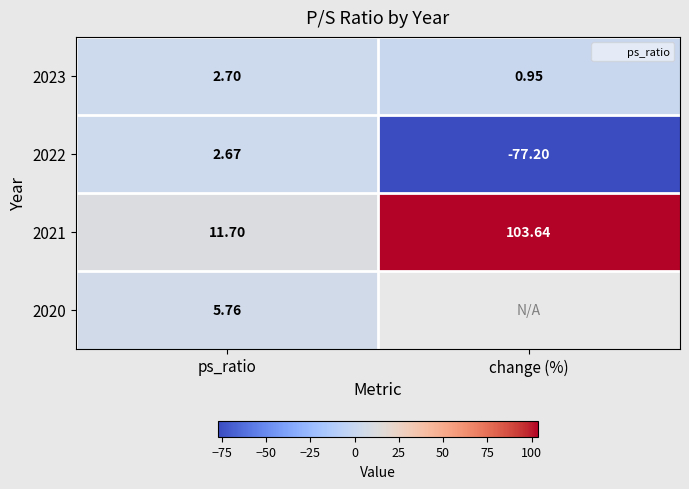

What is the minimum value shown in the chart?

-77.2